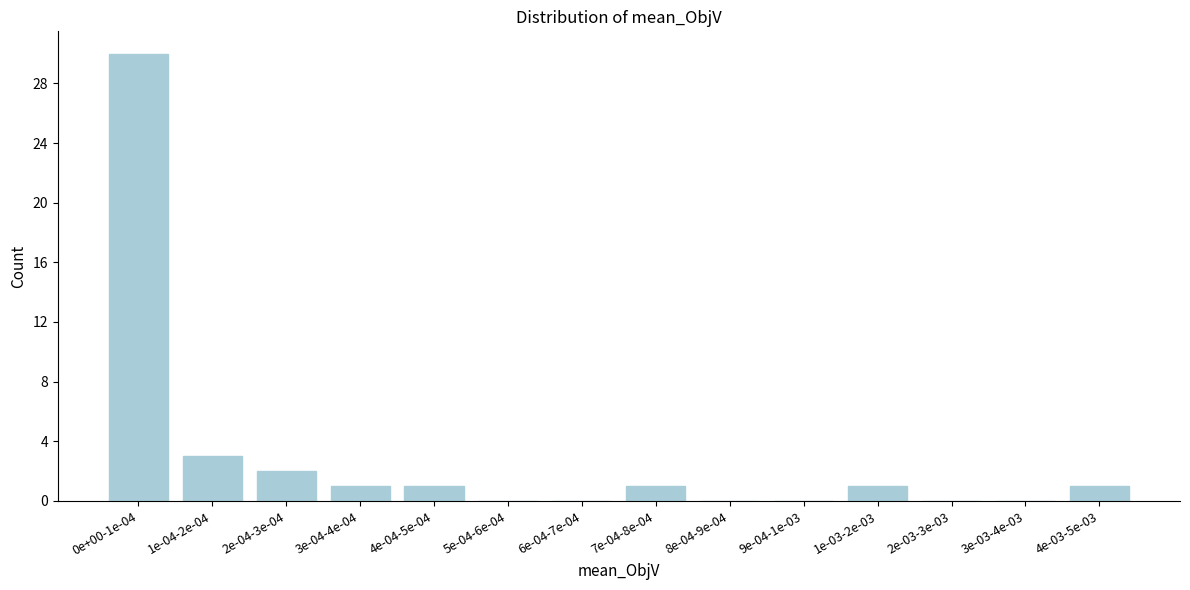

Reading left to right, extract all data points from this chart.

0e+00-1e-04=30	1e-04-2e-04=3	2e-04-3e-04=2	3e-04-4e-04=1	4e-04-5e-04=1	5e-04-6e-04=0	6e-04-7e-04=0	7e-04-8e-04=1	8e-04-9e-04=0	9e-04-1e-03=0	1e-03-2e-03=1	2e-03-3e-03=0	3e-03-4e-03=0	4e-03-5e-03=1